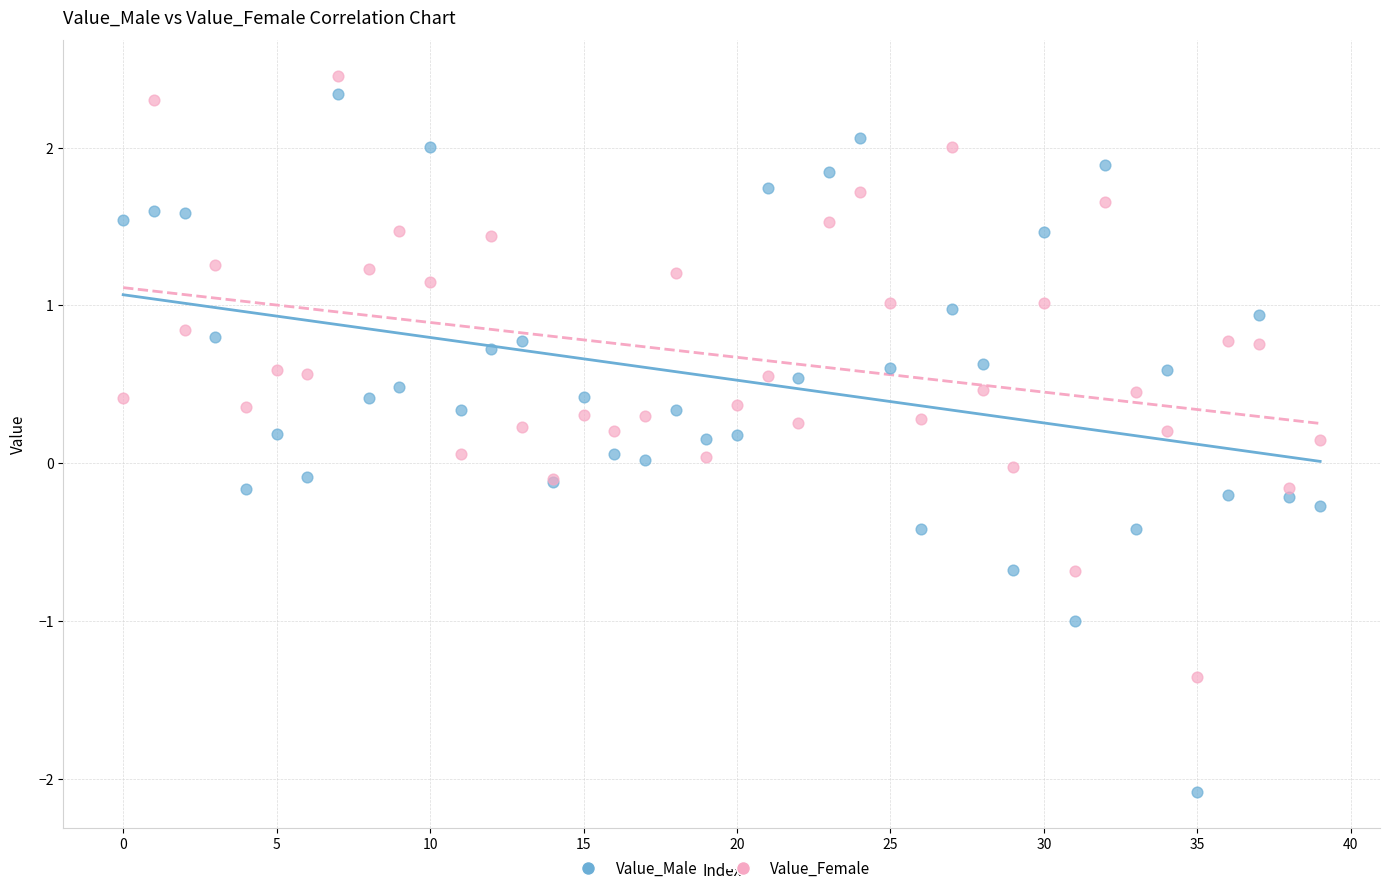

Which series has the largest Y range (max minus min)?

Value_Male